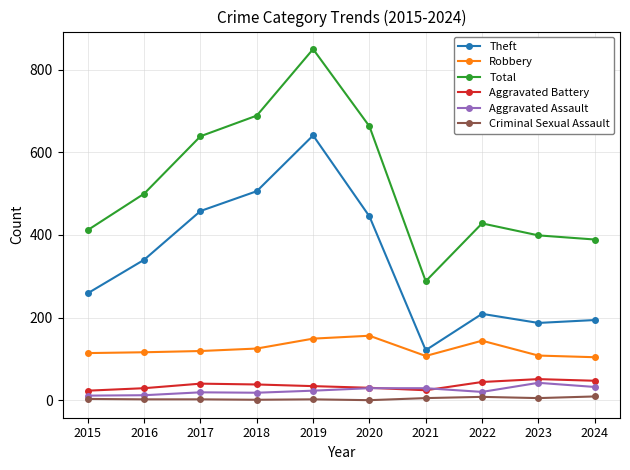

True or false: Total has a value of 500 at 2016.

True